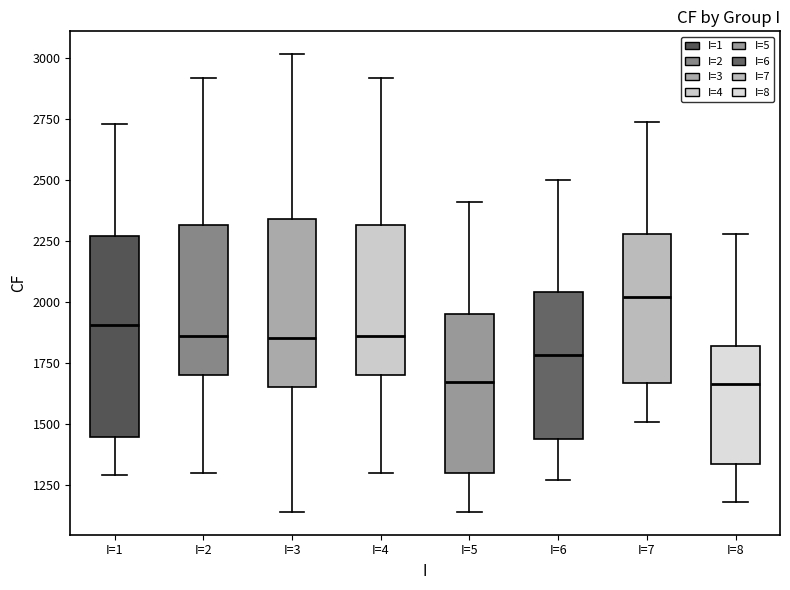

Comparing the boxes themselves (not the whiskers), which one is the tallest?

I=1